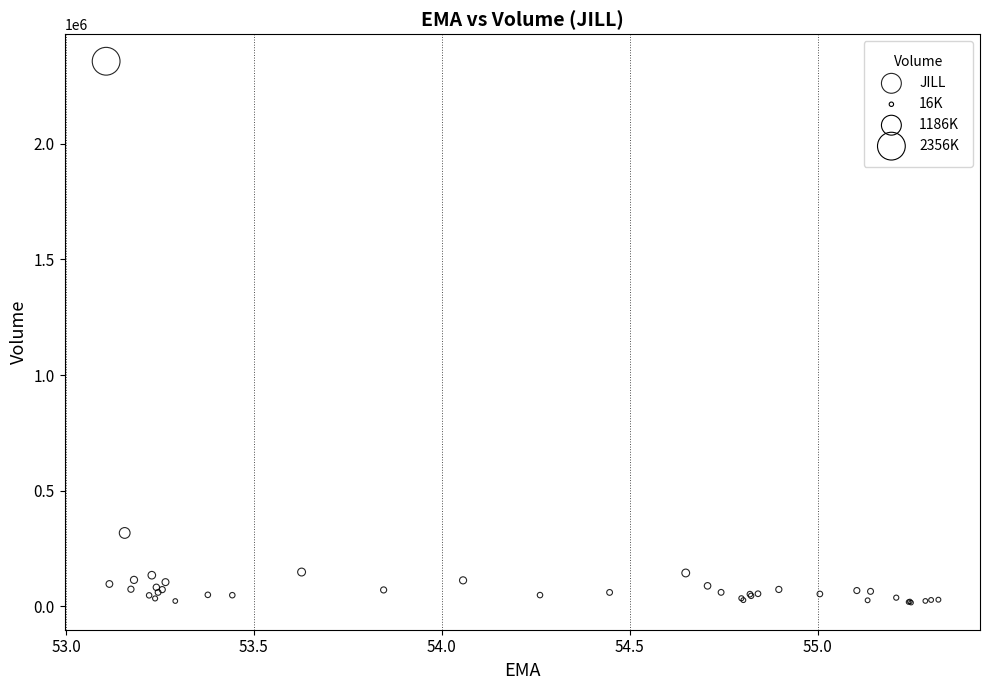

What Y value in the scatter plot is closest to 1186652?

317878